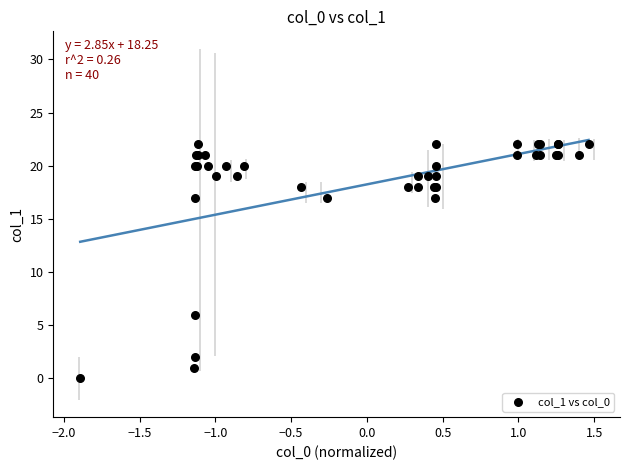

What Y value in the scatter plot is closest to 11?

6